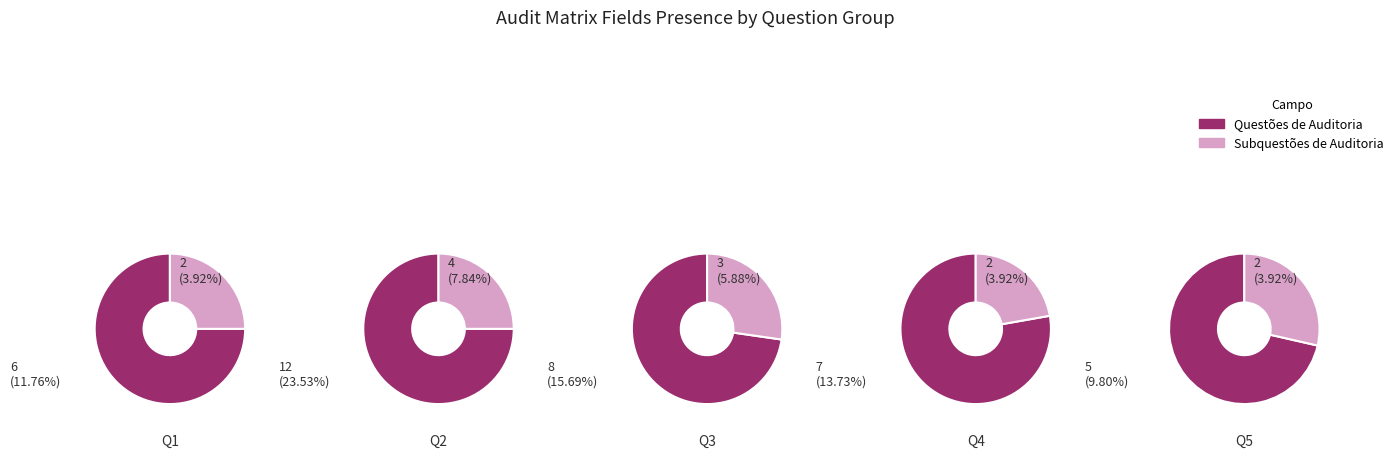

Does any single category account for the majority?

No